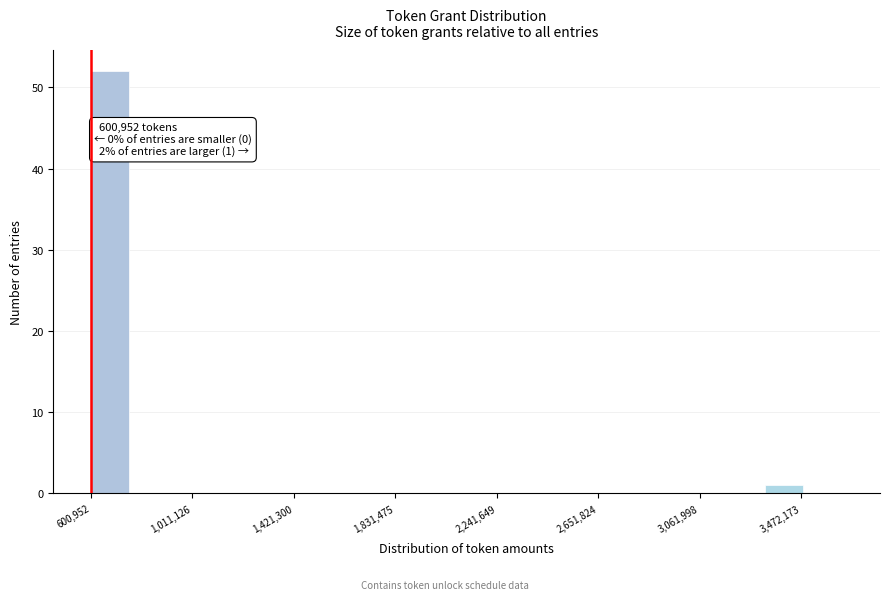

Read against the x-axis, roughly where is the centre of the tallest bar?

700000